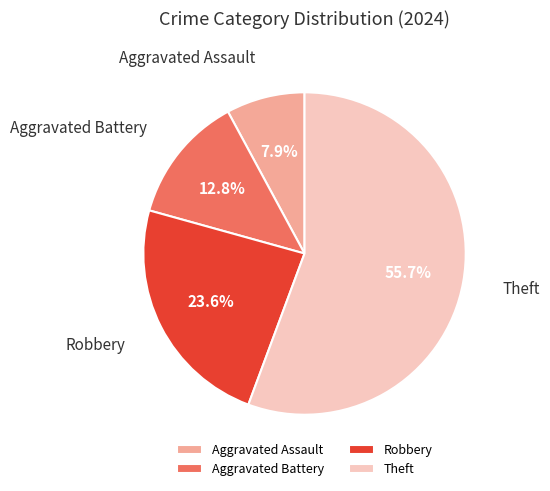

What is the ratio of the value at Aggravated Battery to the value at Aggravated Assault?

1.6